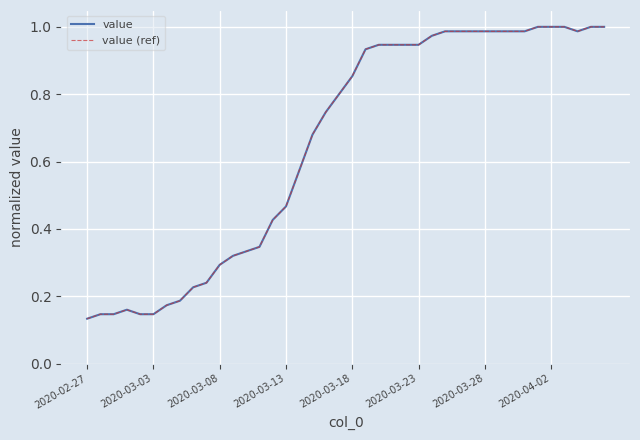

Reading right to left, transcribe all the data shown in this chart.

value: 1.0	1.0	1.0	1.0	1.0	1.0	1.0	1.0	1.0	1.0	1.0	1.0	1.0	1.0	0.9	0.9	0.9	0.9	0.9	0.9	0.8	0.7	0.7	0.6	0.5	0.4	0.3	0.3	0.3	0.3	0.2	0.2	0.2	0.2	0.1	0.1	0.2	0.1	0.1	0.1
value (ref): 1.0	1.0	1.0	1.0	1.0	1.0	1.0	1.0	1.0	1.0	1.0	1.0	1.0	1.0	0.9	0.9	0.9	0.9	0.9	0.9	0.8	0.7	0.7	0.6	0.5	0.4	0.3	0.3	0.3	0.3	0.2	0.2	0.2	0.2	0.1	0.1	0.2	0.1	0.1	0.1